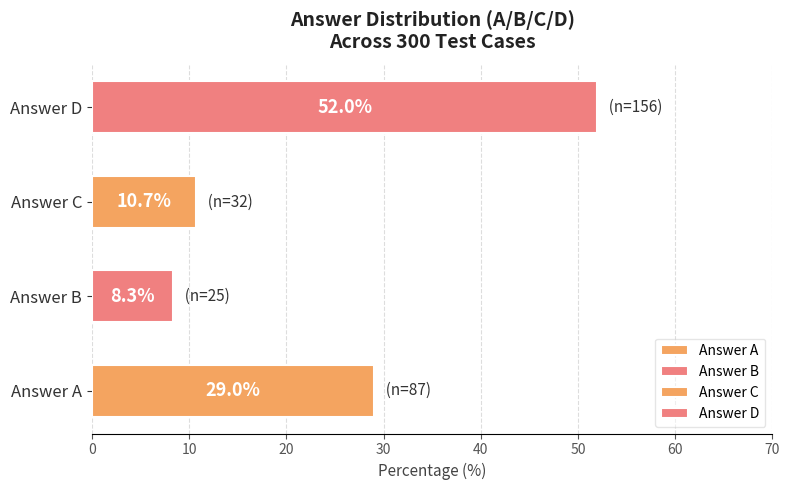

Is it true that the value at A is 87?

True